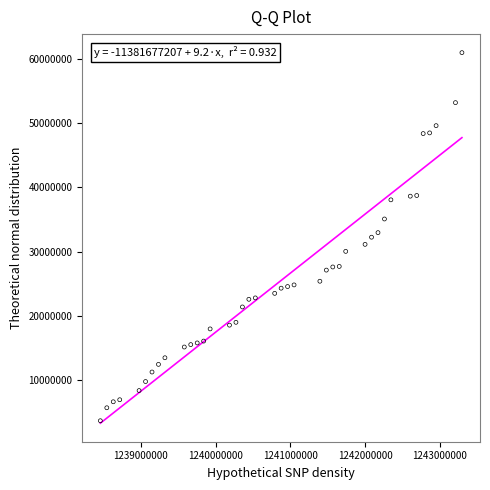

What is the range of X values (max minus min)?

4838400